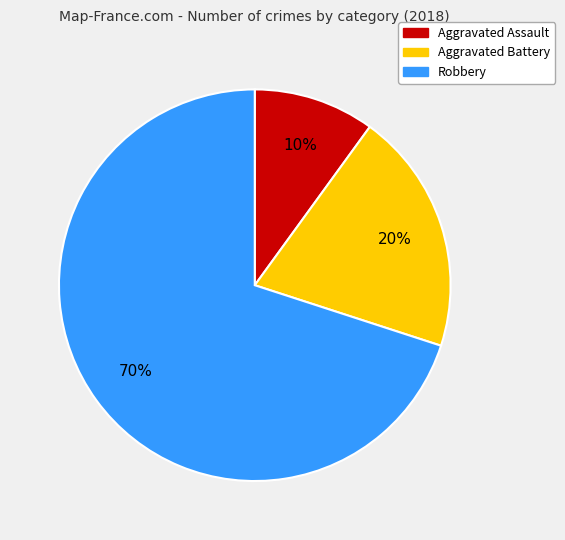

What percentage is the Robbery slice, to the nearest percent?

70%